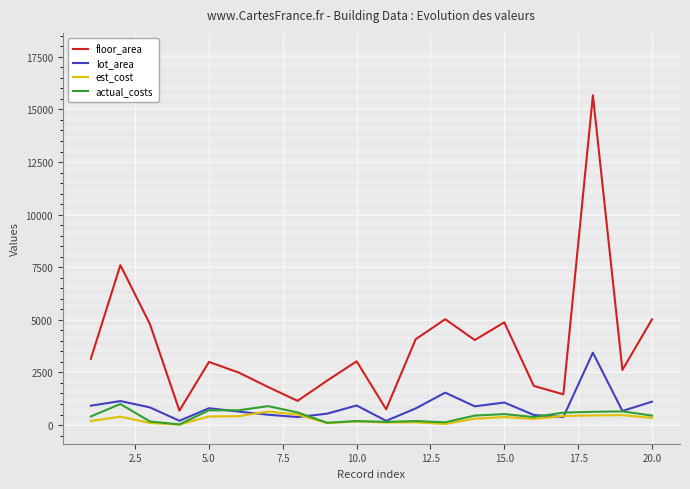

True or false: floor_area has more than 0 points higher than both neighbors.

True